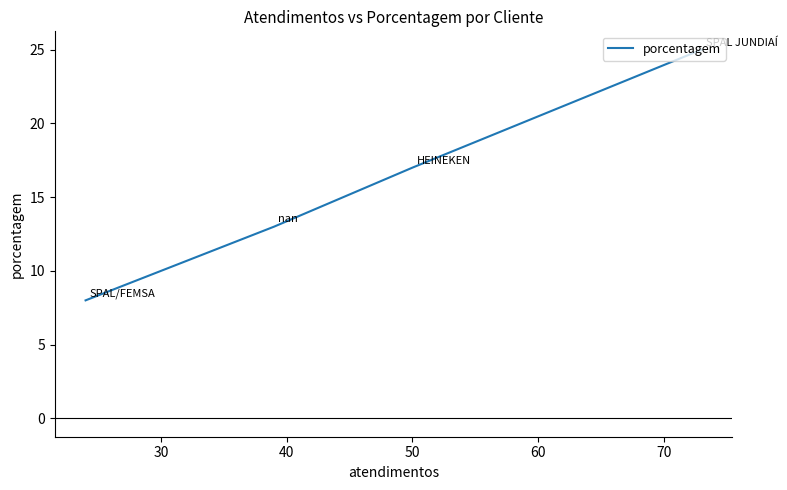

True or false: the data has more than 2 interior local peaks.

False